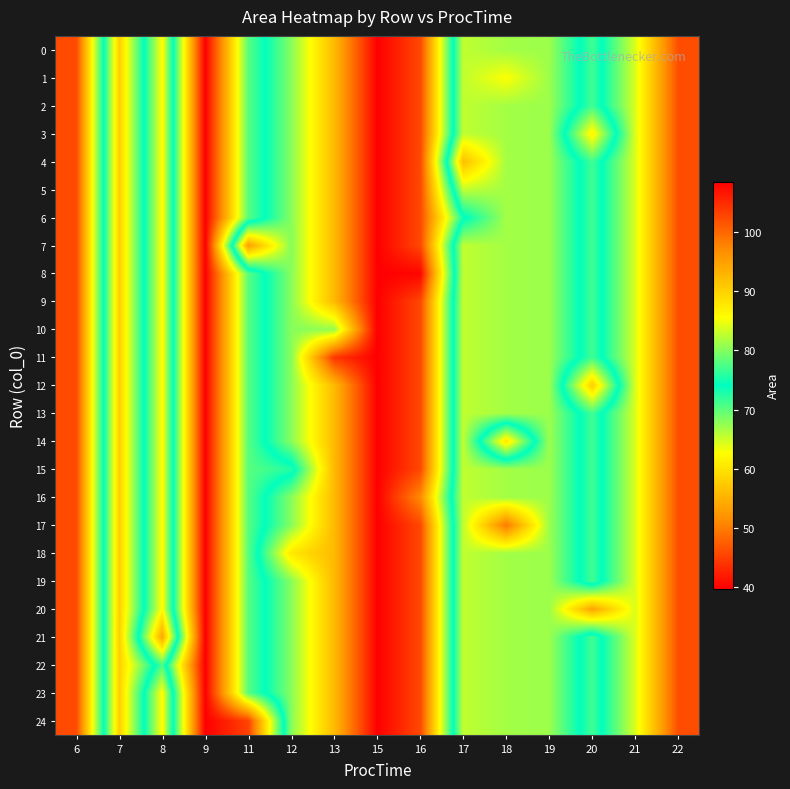

Rank the series by their maximum value, from lowest to highest.

0, 1, 2, 3, 4, 5, 6, 7, 8, 9, 10, 11, 12, 13, 14, 15, 16, 17, 18, 19, 20, 21, 22, 23, 24